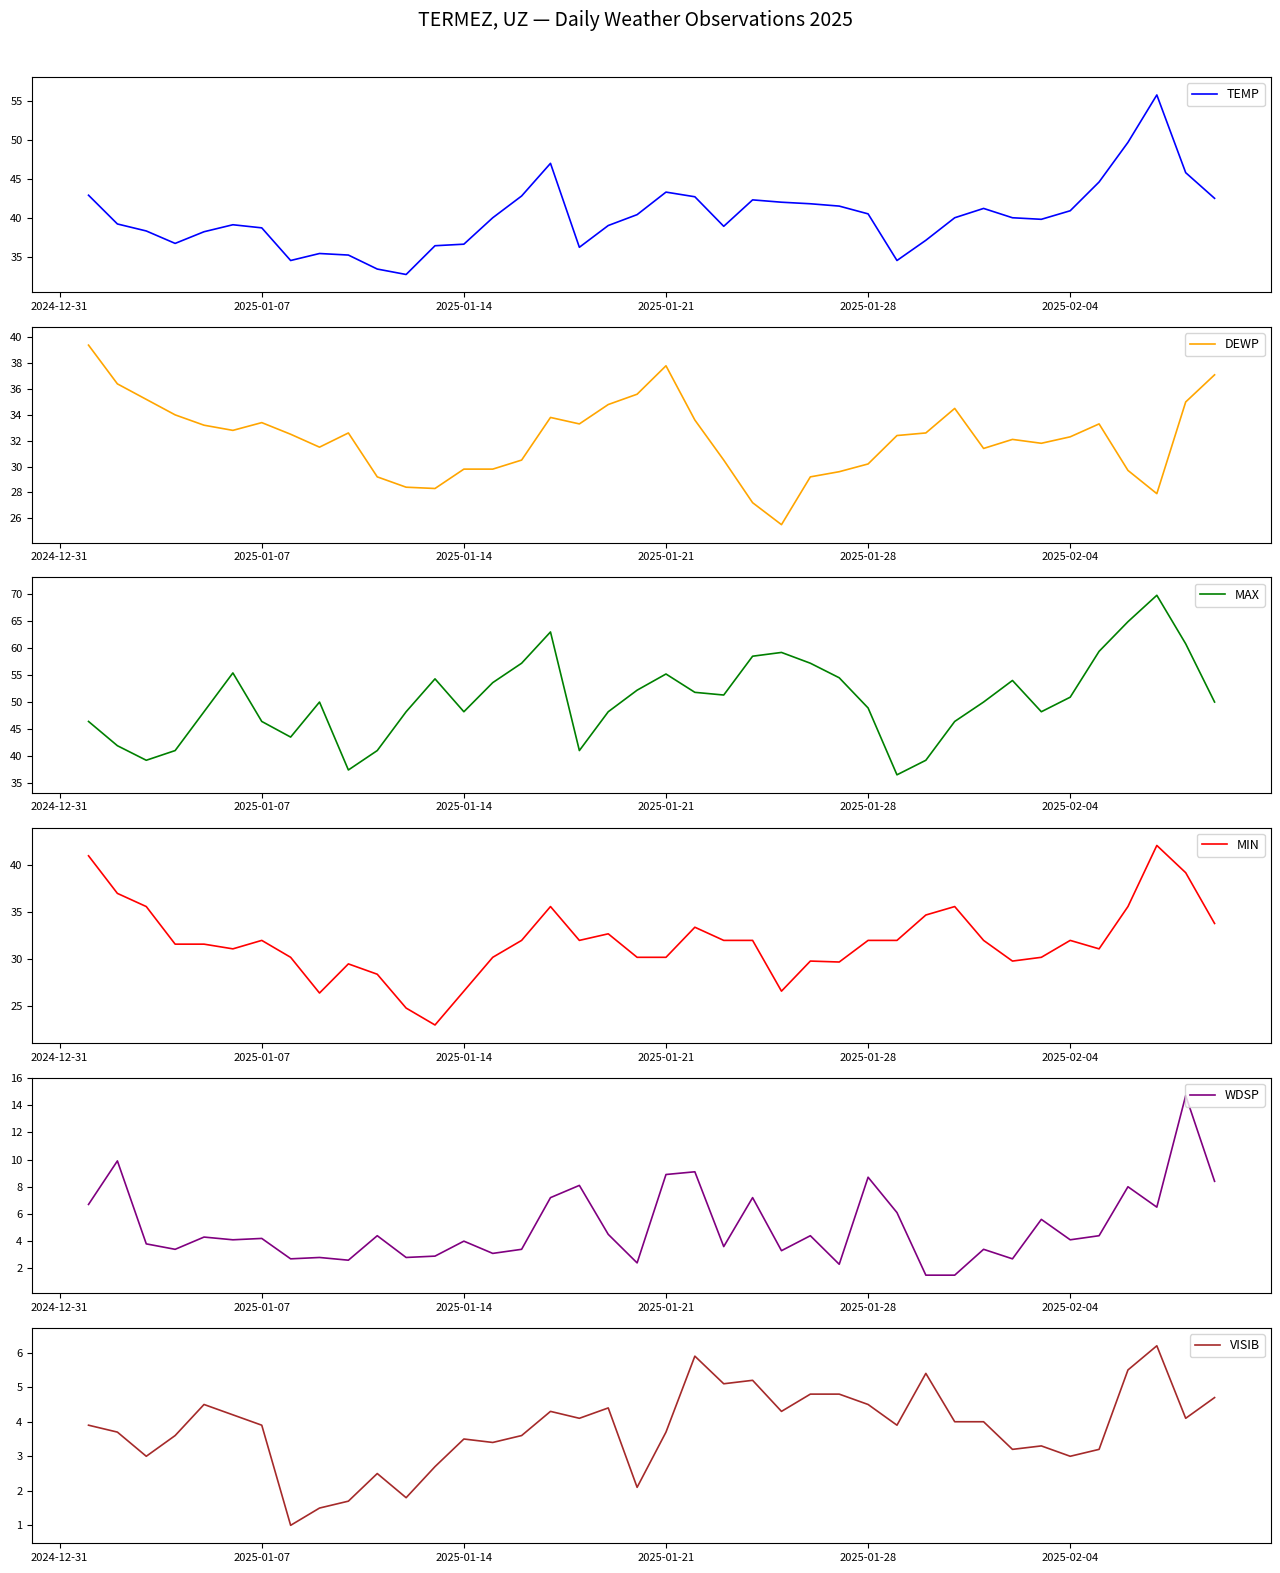

True or false: MIN and WDSP cross at least once.

False